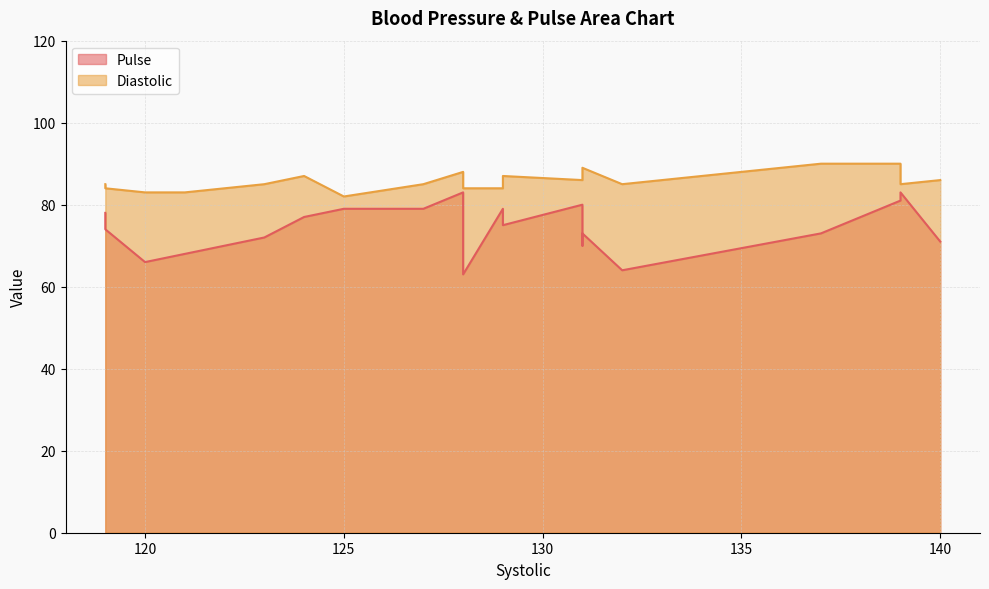

True or false: Pulse and Diastolic cross at least once.

False